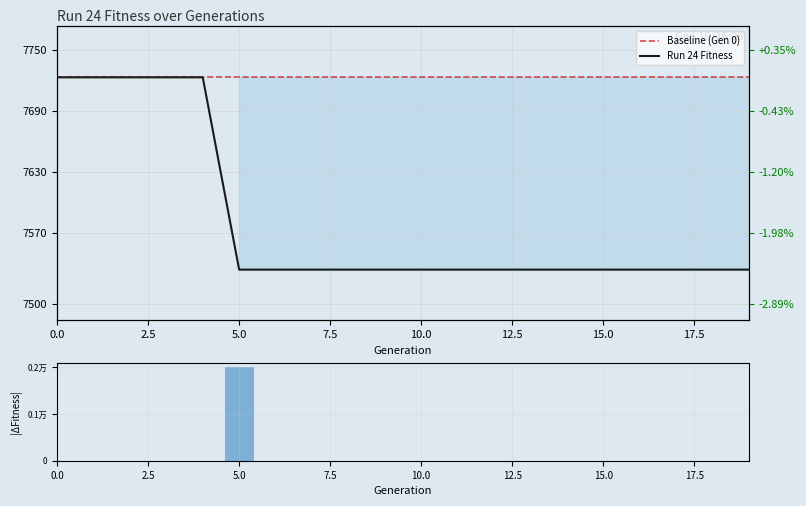

Rank the categories by value from highest to lowest.

0, 1, 2, 3, 4, 5, 6, 7, 8, 9, 10, 11, 12, 13, 14, 15, 16, 17, 18, 19